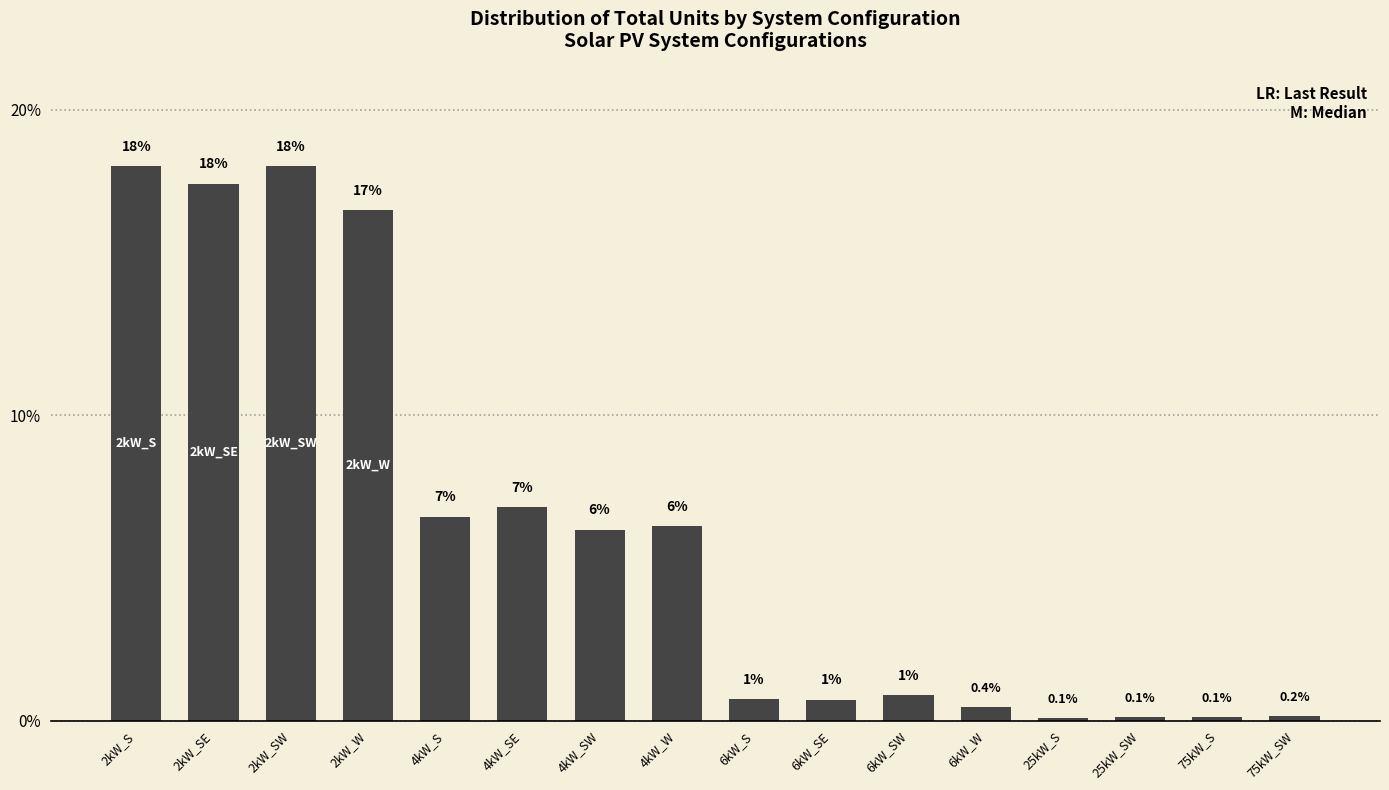

Rank the categories by value from highest to lowest.

2kW_S, 2kW_SW, 2kW_SE, 2kW_W, 4kW_SE, 4kW_S, 4kW_W, 4kW_SW, 6kW_SW, 6kW_S, 6kW_SE, 6kW_W, 75kW_SW, 75kW_S, 25kW_SW, 25kW_S